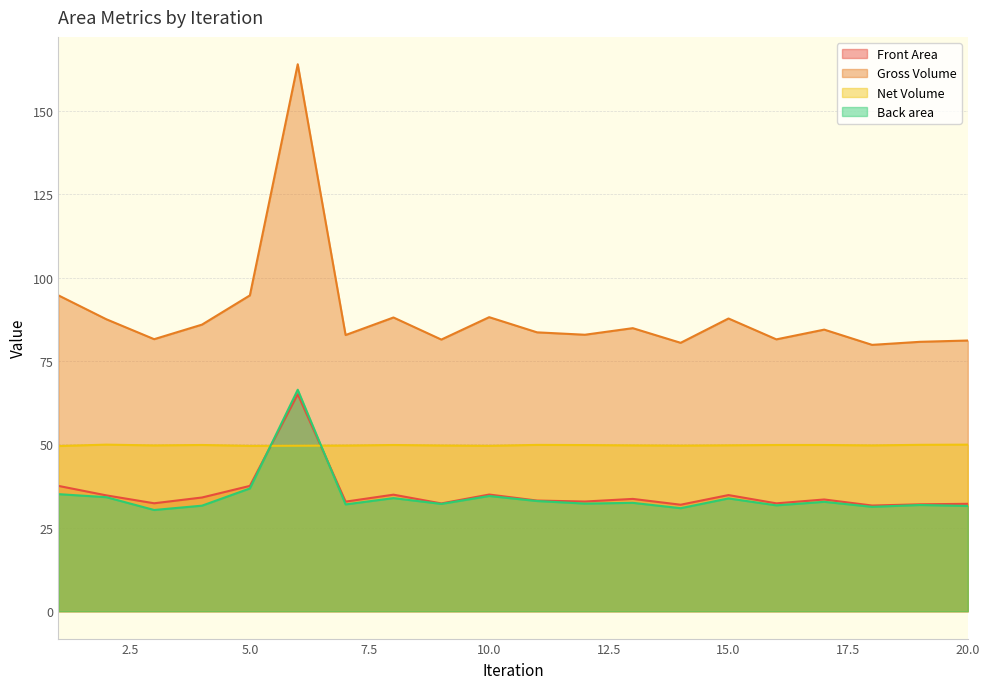

Is it true that Back area equals 45.6 at 20.0?

False